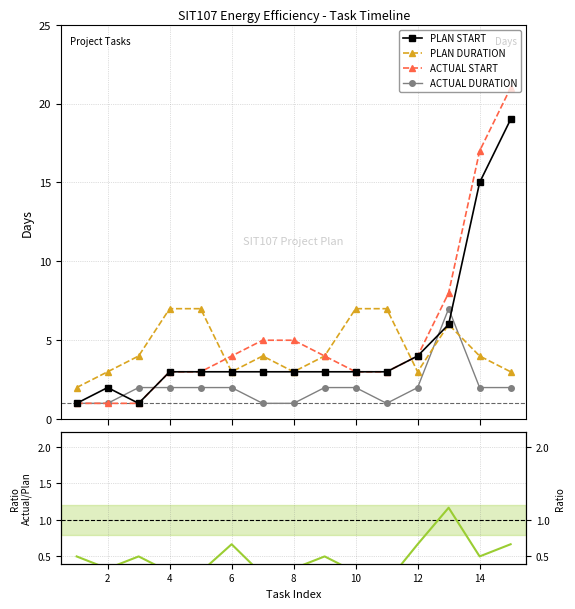

What is the value of the PLAN START point at the 12th from the left?

4